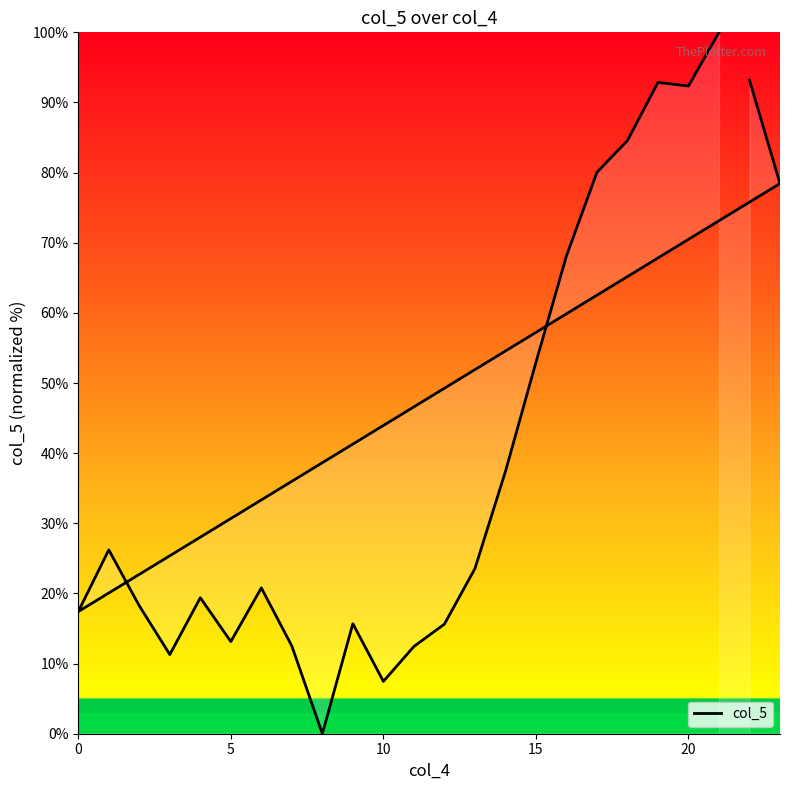

How many lines are shown in the chart?

1